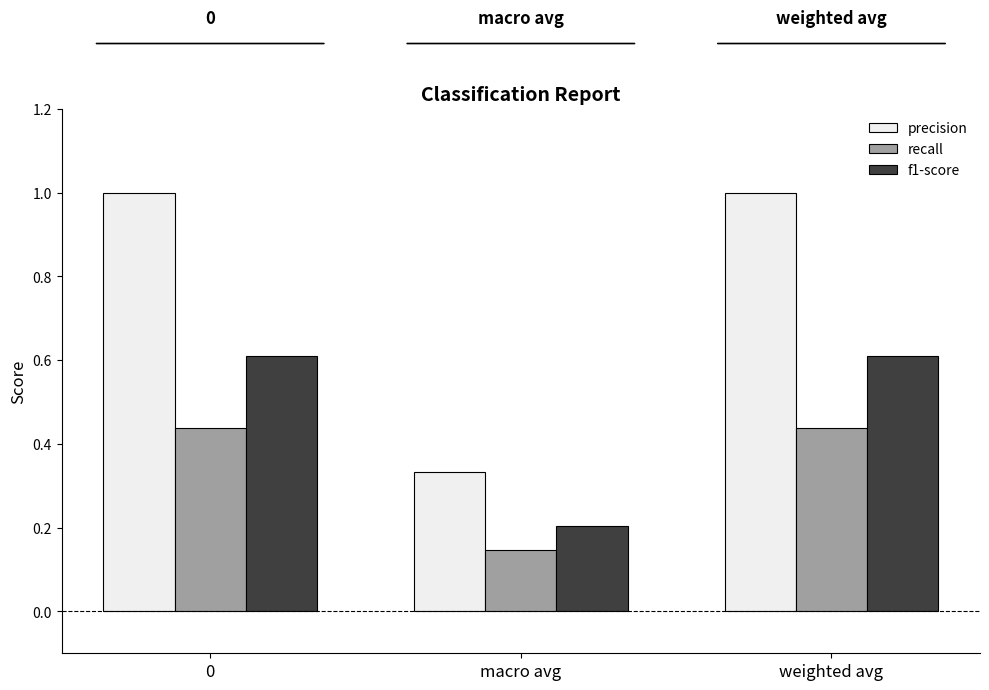

At which category does the chart reach its minimum across all series?

macro avg